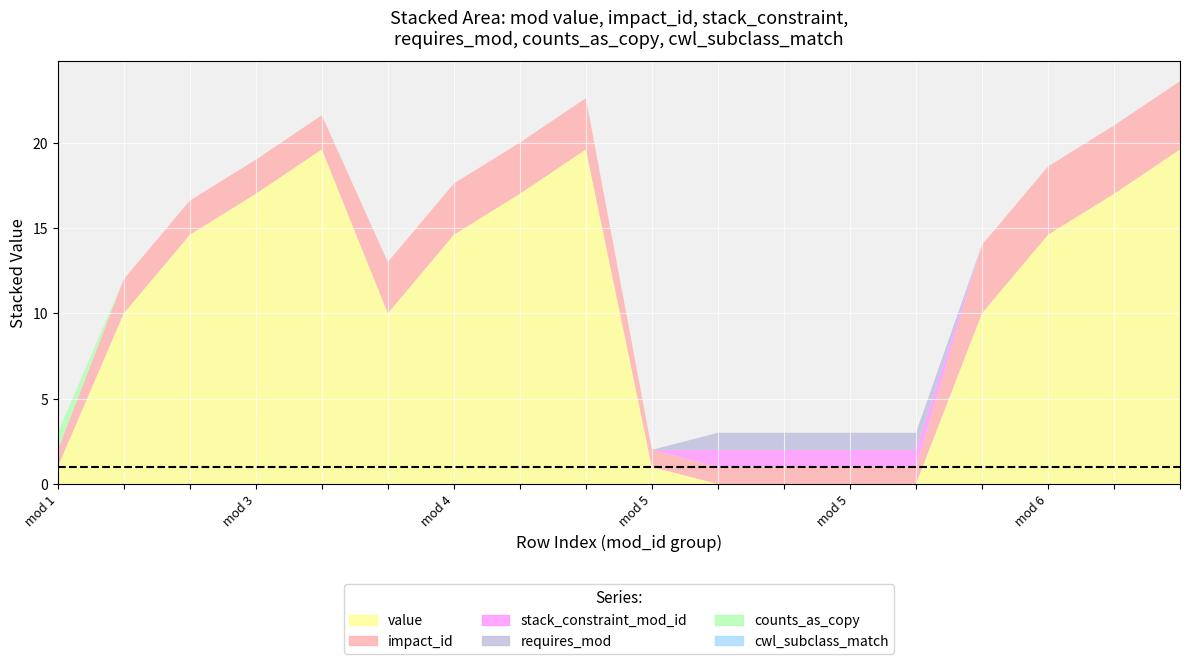

Reading right to left, what are all the values shown in this chart?

value: 19.6	17.0	14.6	10.0	0.0	0.0	0.0	0.0	1.0	19.6	17.0	14.6	10.0	19.6	17.0	14.6	10.0	1.0
impact_id: 4.0	4.0	4.0	4.0	1.0	1.0	1.0	1.0	1.0	3.0	3.0	3.0	3.0	2.0	2.0	2.0	2.0	1.0
stack_constraint_mod_id: 0.0	0.0	0.0	0.0	1.0	1.0	1.0	1.0	0.0	0.0	0.0	0.0	0.0	0.0	0.0	0.0	0.0	0.0
requires_mod: 0.0	0.0	0.0	0.0	1.0	1.0	1.0	1.0	0.0	0.0	0.0	0.0	0.0	0.0	0.0	0.0	0.0	0.0
counts_as_copy: 0.0	0.0	0.0	0.0	0.0	0.0	0.0	0.0	0.0	0.0	0.0	0.0	0.0	0.0	0.0	0.0	0.0	1.0
cwl_subclass_match: 0.0	0.0	0.0	0.0	0.0	0.0	0.0	0.0	0.0	0.0	0.0	0.0	0.0	0.0	0.0	0.0	0.0	0.0